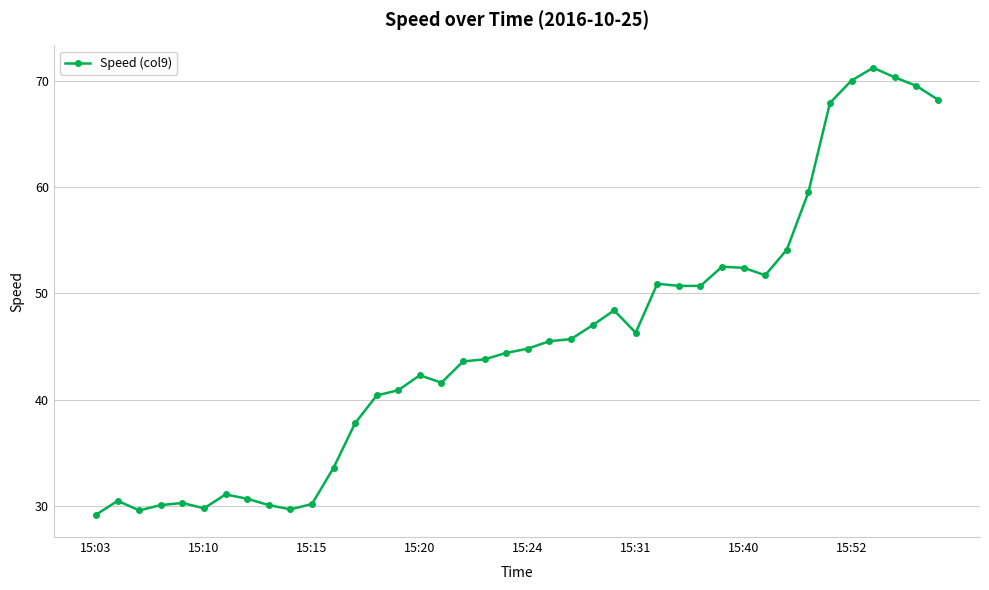

What is the value of the 22nd point from the left?

45.5